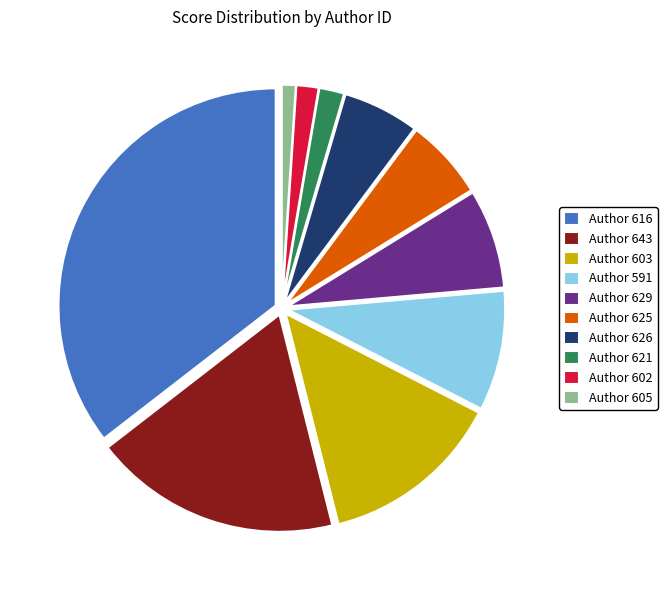

Do Author 602 and Author 625 together represent more than half of the pie?

No